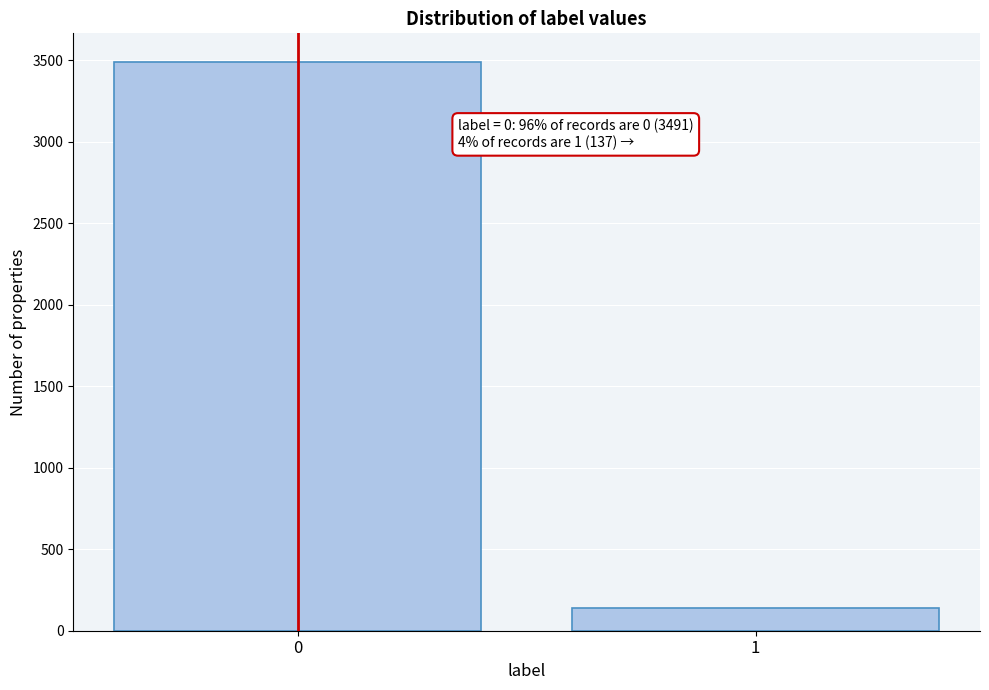

Reading left to right, list all the values displayed in this chart.

0=3491	1=137